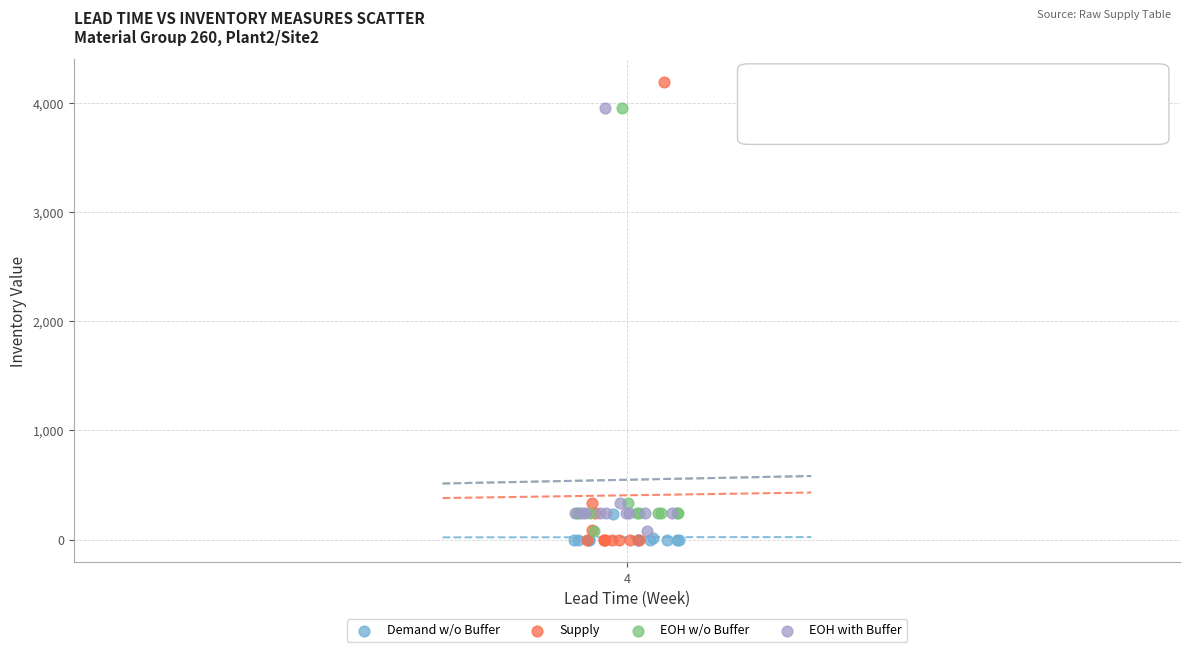

Which series contains the highest Y value?

Supply